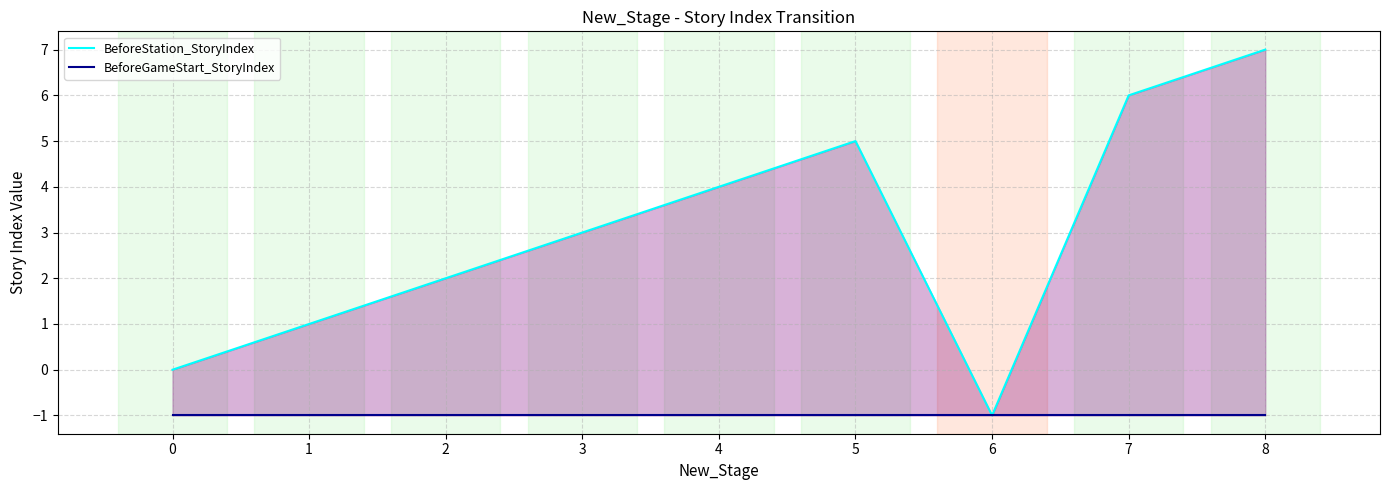

True or false: BeforeStation_StoryIndex and BeforeGameStart_StoryIndex intersect in this chart.

False